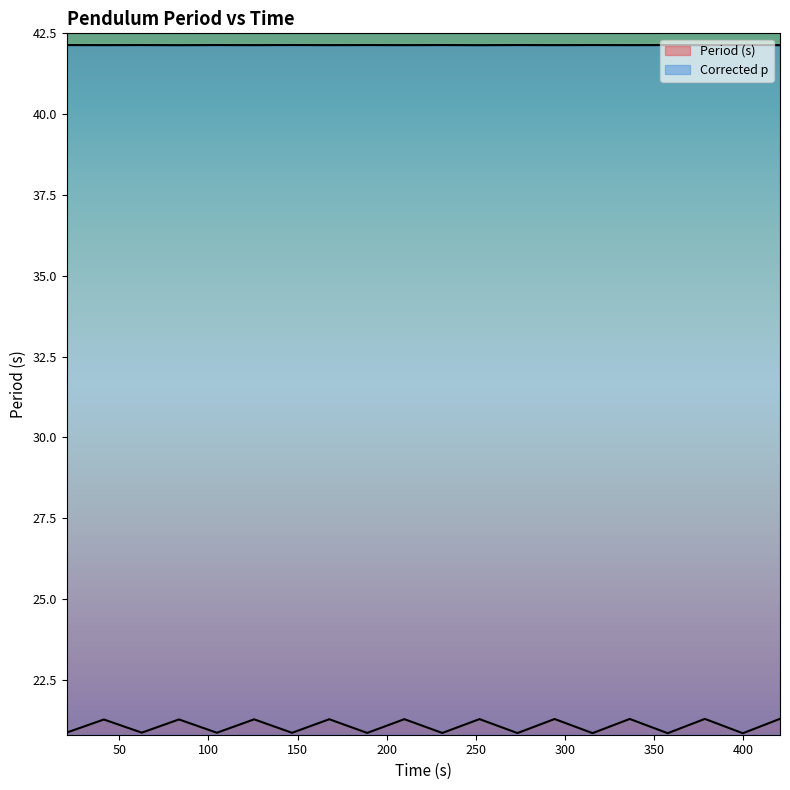

How many data points in Period (s) are less than 21?

10